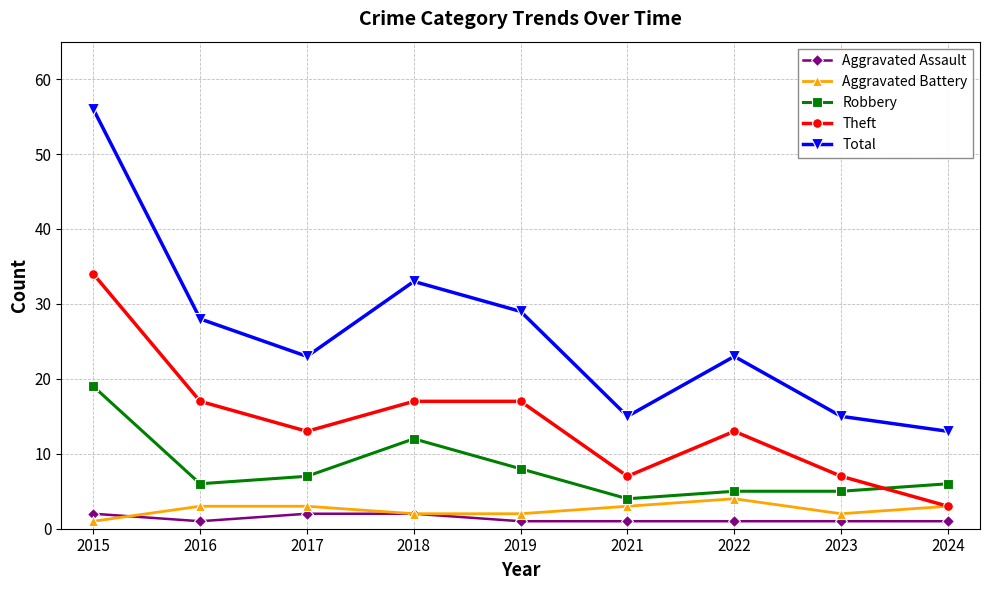

Where does the Total series first go above 23?

2015